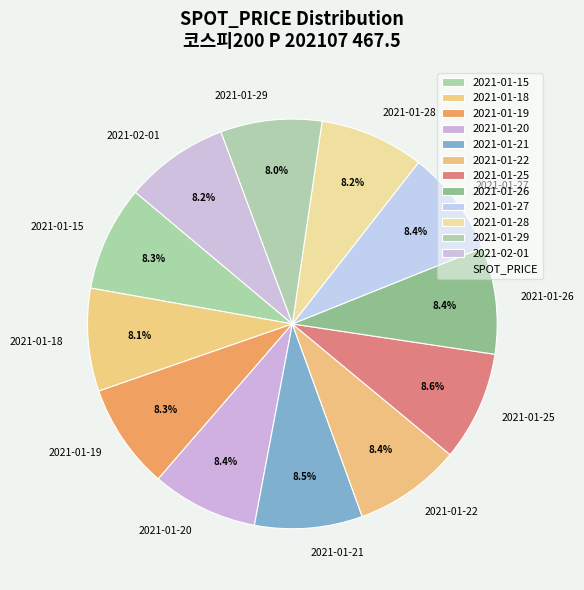

To the nearest percent, what is the average slice percentage?

8%